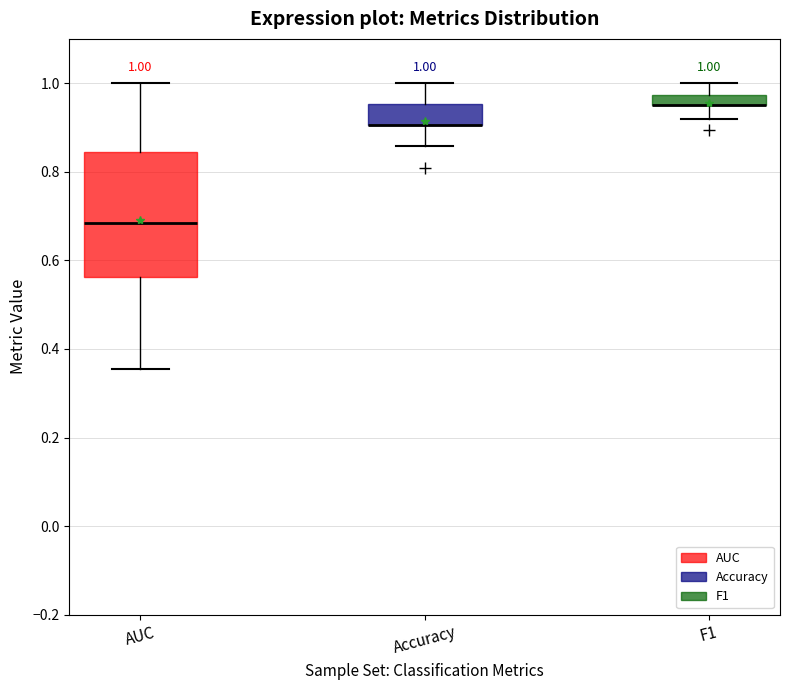

Comparing the boxes themselves (not the whiskers), which one is the tallest?

AUC